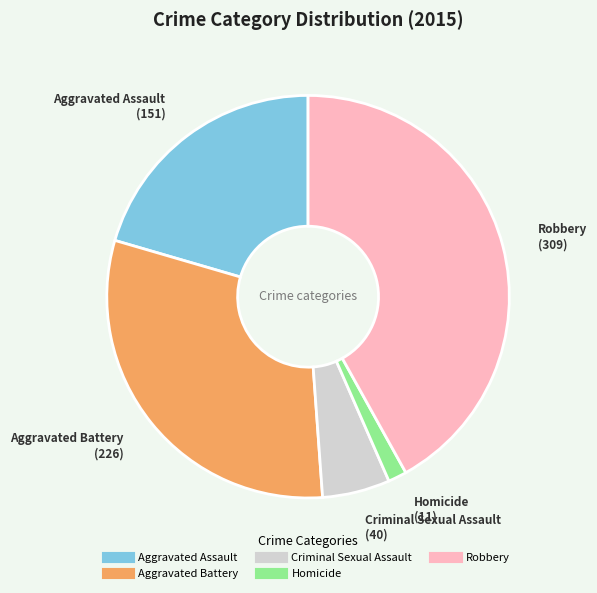

Between Aggravated Assault and Homicide, which is larger?

Aggravated Assault